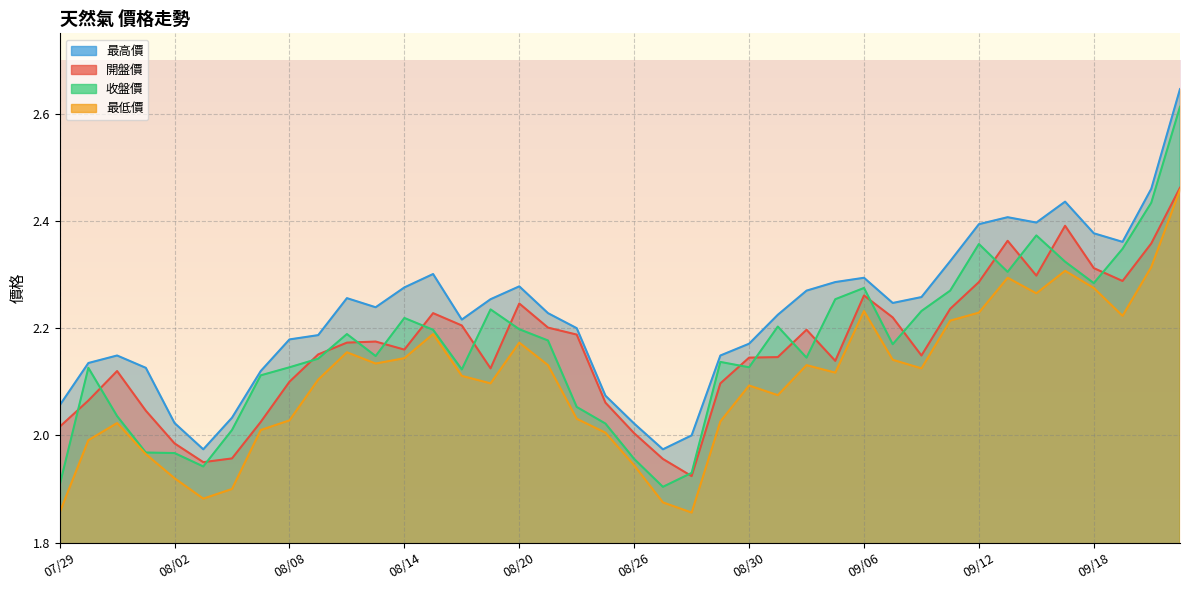

Reading right to left, transcribe all the data shown in this chart.

開盤價: 2.5	2.4	2.3	2.3	2.4	2.3	2.4	2.3	2.2	2.1	2.2	2.3	2.1	2.2	2.1	2.1	2.1	1.9	2.0	2.0	2.1	2.2	2.2	2.2	2.1	2.2	2.2	2.2	2.2	2.2	2.2	2.1	2.0	2.0	1.9	2.0	2.0	2.1	2.1	2.0
收盤價: 2.6	2.4	2.3	2.3	2.3	2.4	2.3	2.4	2.3	2.2	2.2	2.3	2.3	2.1	2.2	2.1	2.1	1.9	1.9	2.0	2.0	2.1	2.2	2.2	2.2	2.1	2.2	2.2	2.1	2.2	2.1	2.1	2.1	2.0	1.9	2.0	2.0	2.0	2.1	1.9
最高價: 2.6	2.5	2.4	2.4	2.4	2.4	2.4	2.4	2.3	2.3	2.2	2.3	2.3	2.3	2.2	2.2	2.1	2.0	2.0	2.0	2.1	2.2	2.2	2.3	2.3	2.2	2.3	2.3	2.2	2.3	2.2	2.2	2.1	2.0	2.0	2.0	2.1	2.1	2.1	2.1
最低價: 2.5	2.3	2.2	2.3	2.3	2.3	2.3	2.2	2.2	2.1	2.1	2.2	2.1	2.1	2.1	2.1	2.0	1.9	1.9	1.9	2.0	2.0	2.1	2.2	2.1	2.1	2.2	2.1	2.1	2.2	2.1	2.0	2.0	1.9	1.9	1.9	2.0	2.0	2.0	1.9